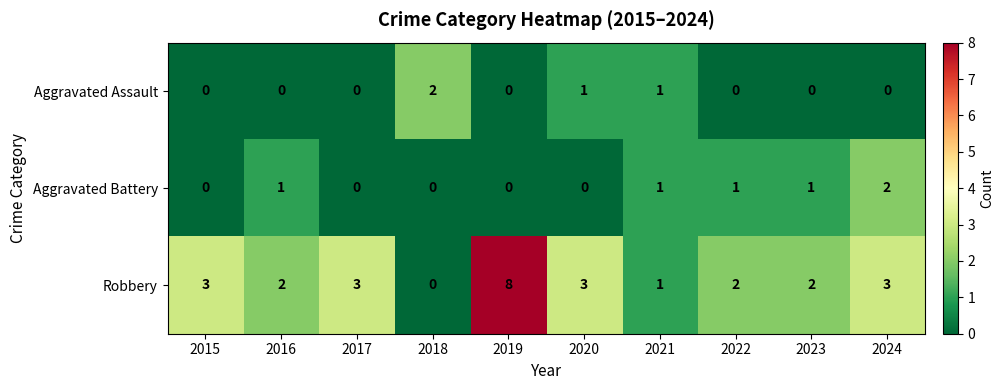

Reading left to right, list all the values displayed in this chart.

Aggravated Assault: 0	0	0	2	0	1	1	0	0	0
Aggravated Battery: 0	1	0	0	0	0	1	1	1	2
Robbery: 3	2	3	0	8	3	1	2	2	3